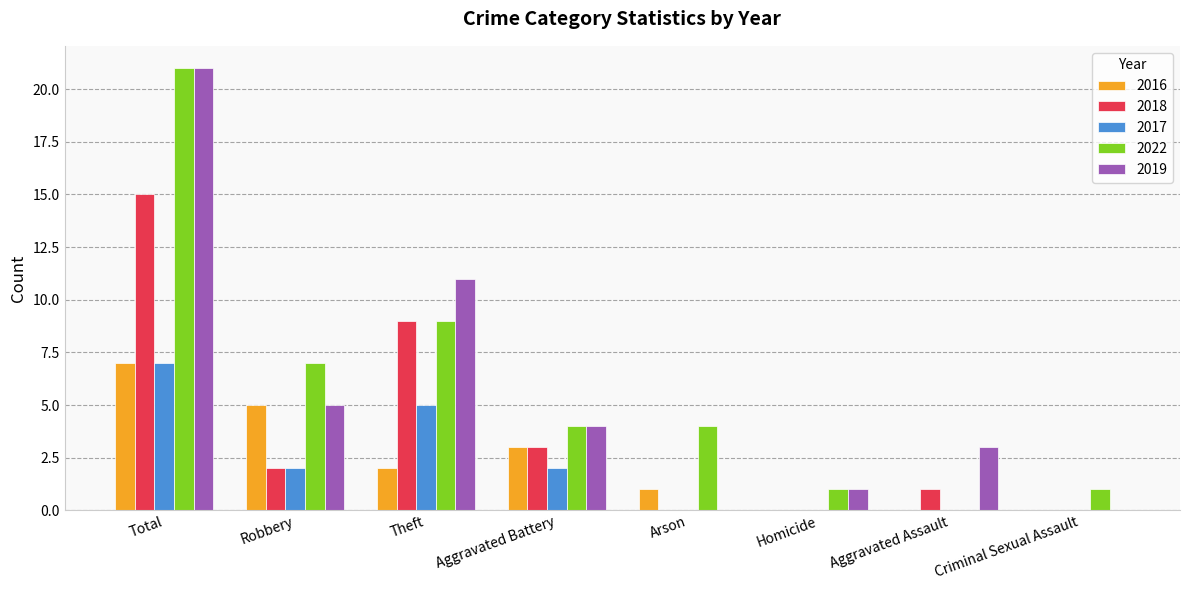

What is the total value across all series at Robbery?

21